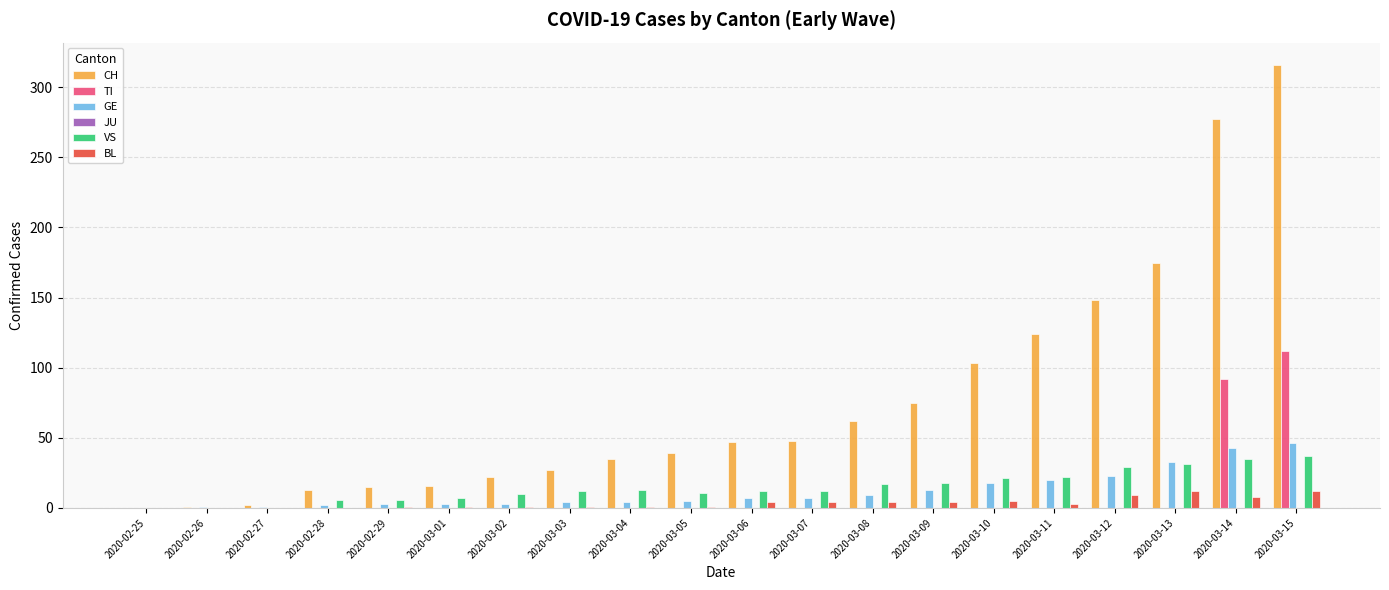

Which category has the highest value across all series?

2020-03-15